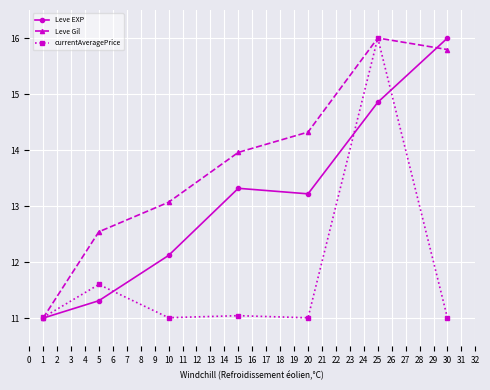

What is the difference between the highest and lowest values at 15?

2.9